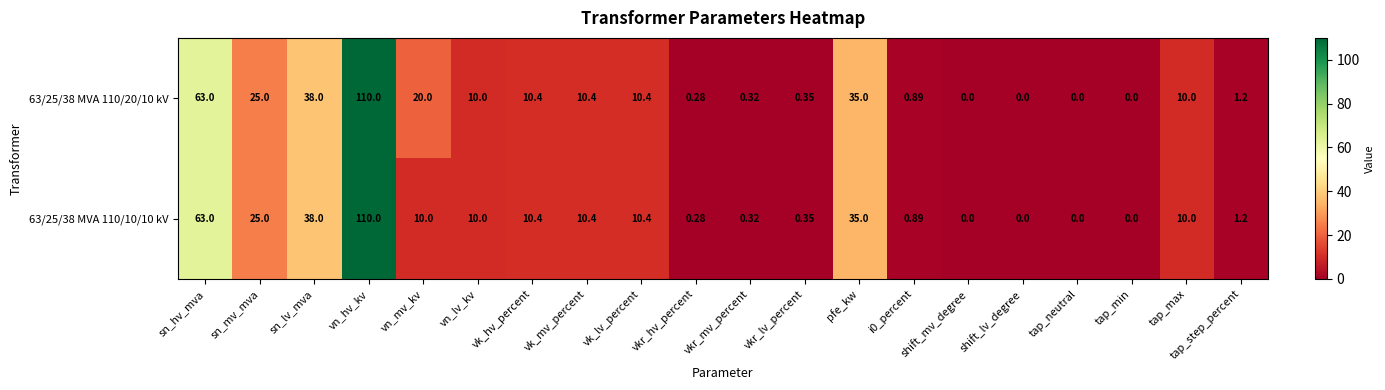

At which label does 63/25/38 MVA 110/10/10 kV reach its peak?

vn_hv_kv